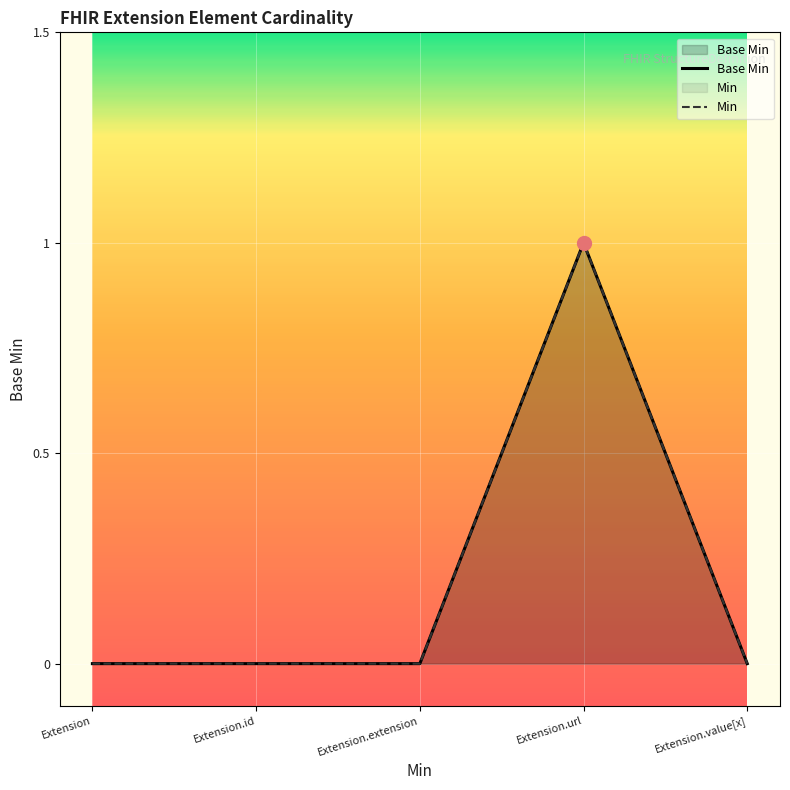

How many values are above zero?

1